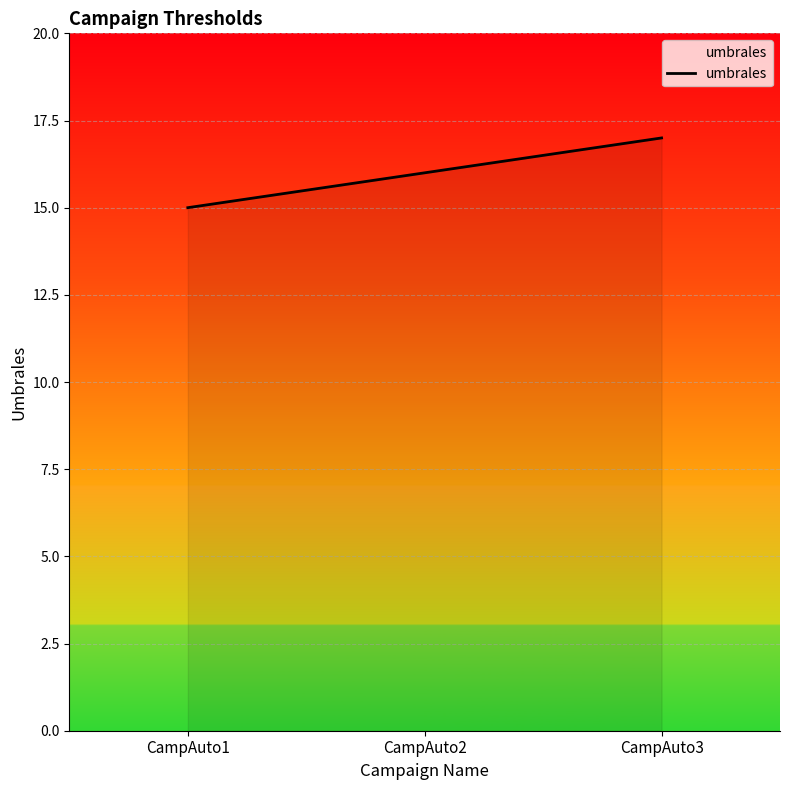

Reading left to right, list all the values displayed in this chart.

CampAuto1=15	CampAuto2=16	CampAuto3=17